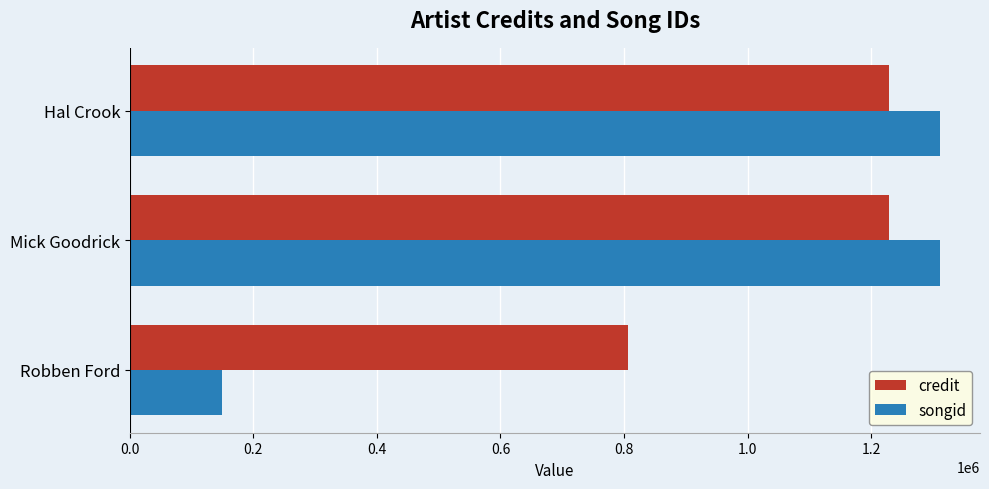

Count the number of data series in this chart.

2